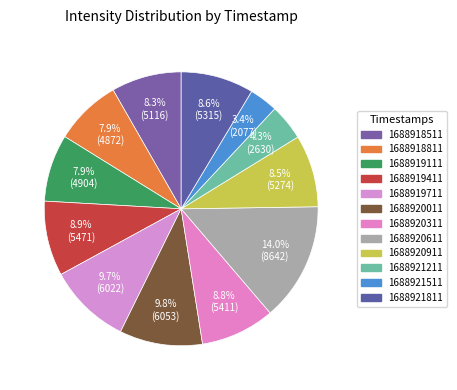

Between 1688921211 and 1688920611, which is larger?

1688920611